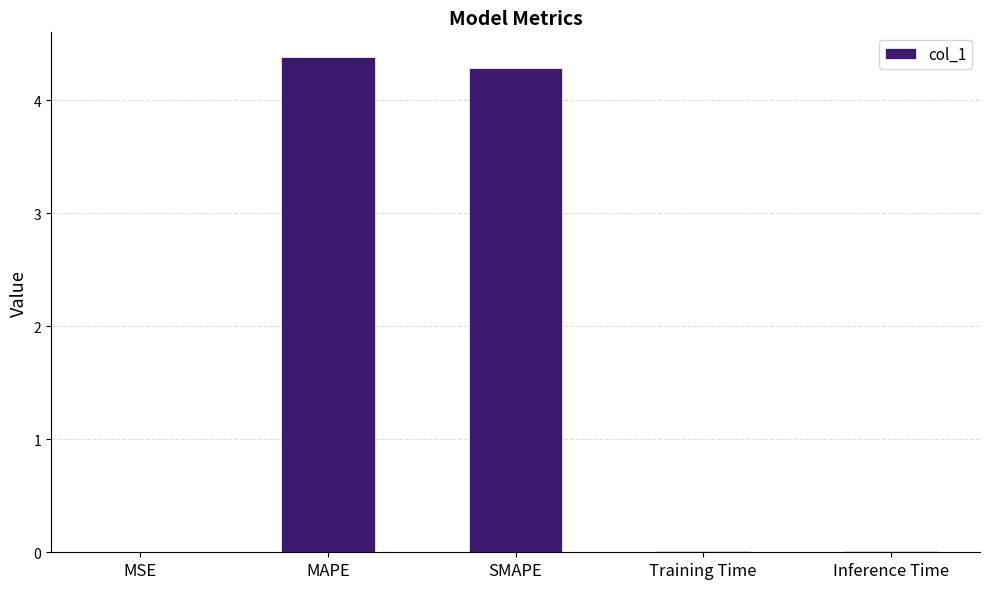

Which has a higher value, Training Time or SMAPE?

SMAPE